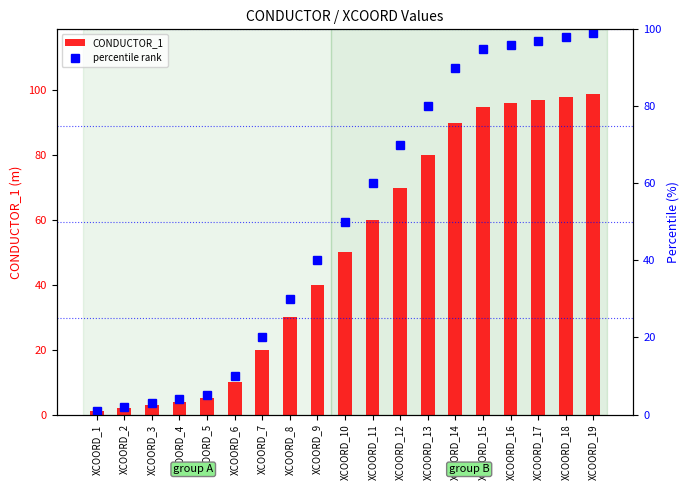

The value of CONDUCTOR_1 at XCOORD_18 is 29. True or false?

False